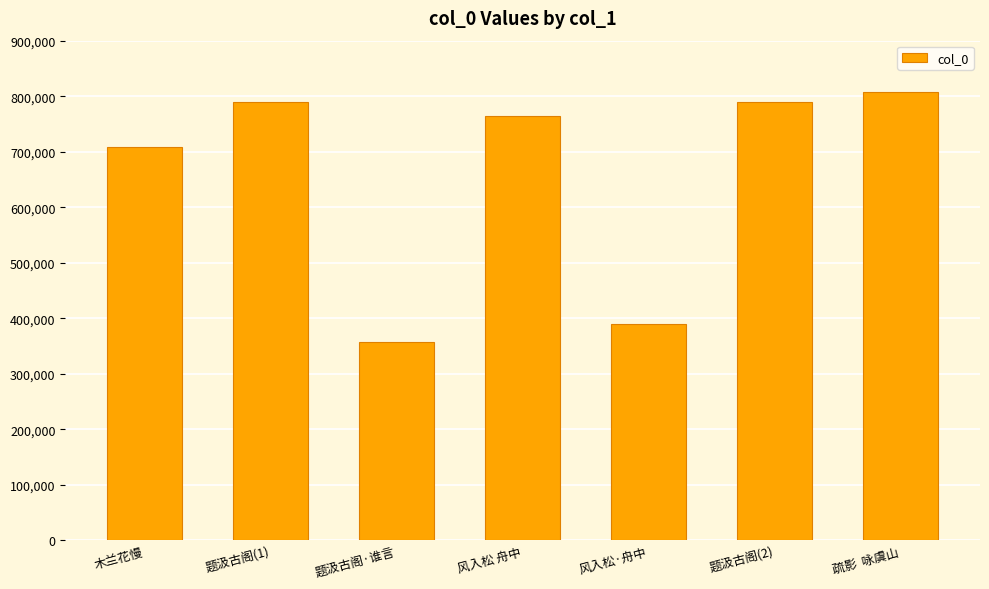

What is the ratio of the value at 风入松·舟中 to the value at 风入松 舟中?

0.5